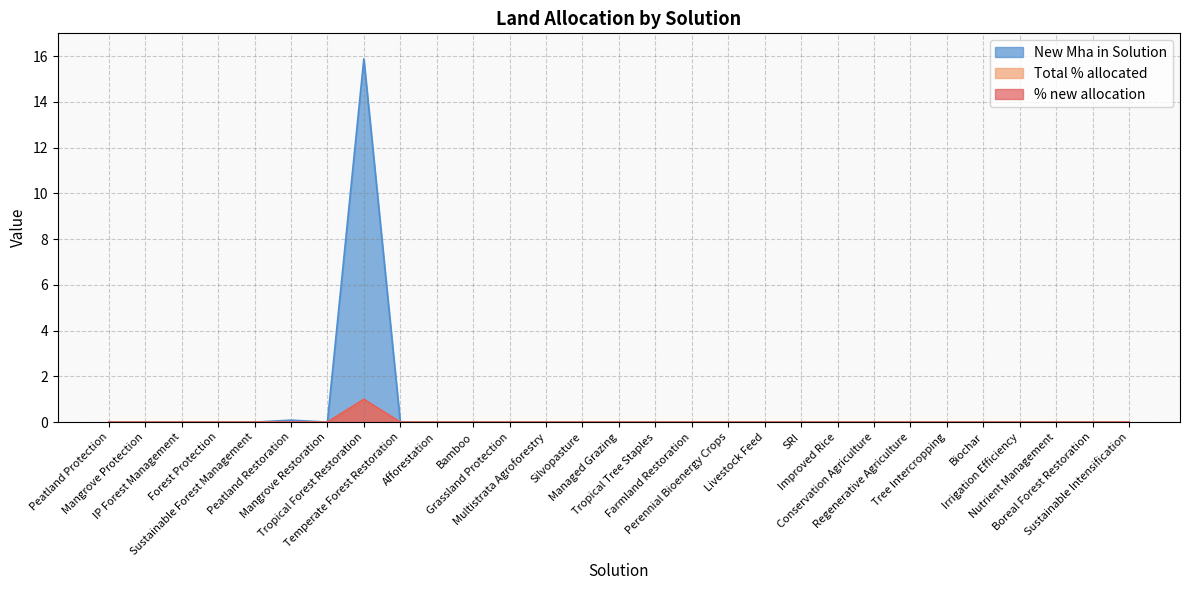

True or false: Total % allocated and New Mha in Solution intersect in this chart.

False